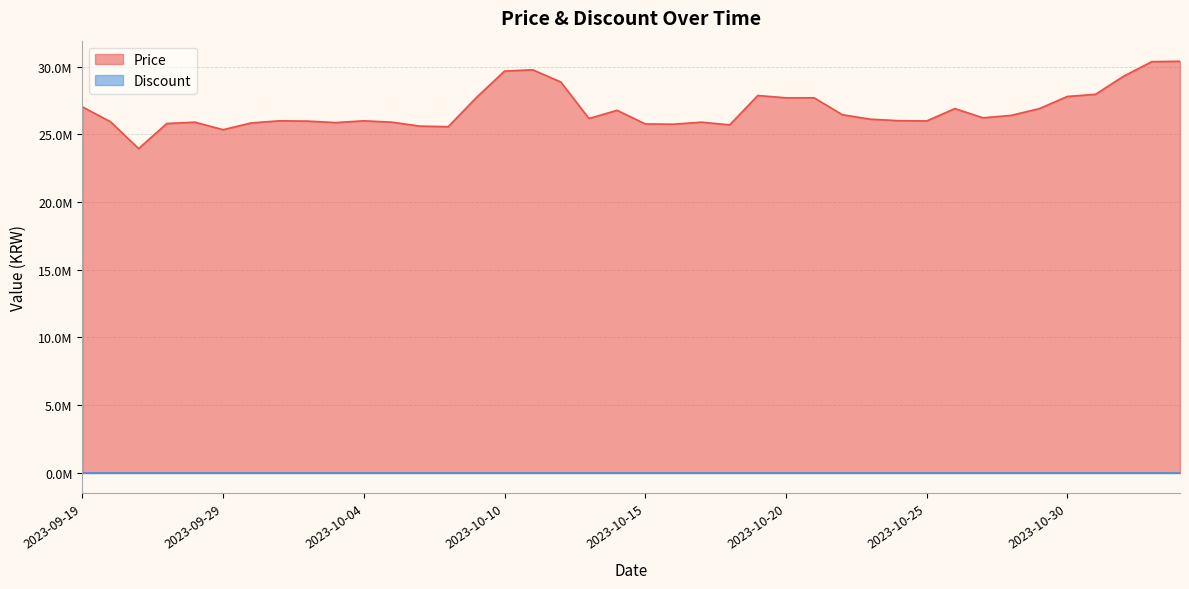

What is the label of the 28th point from the right?

2023-10-06